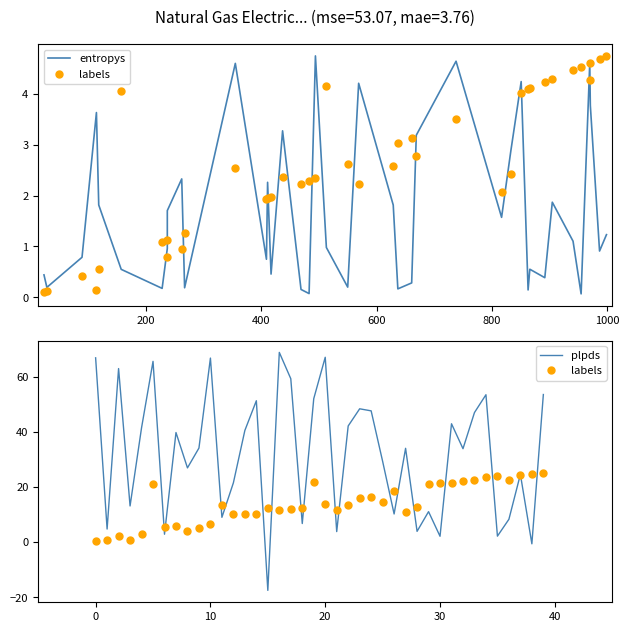

What is the approximate value of entropys at 800?

1.8